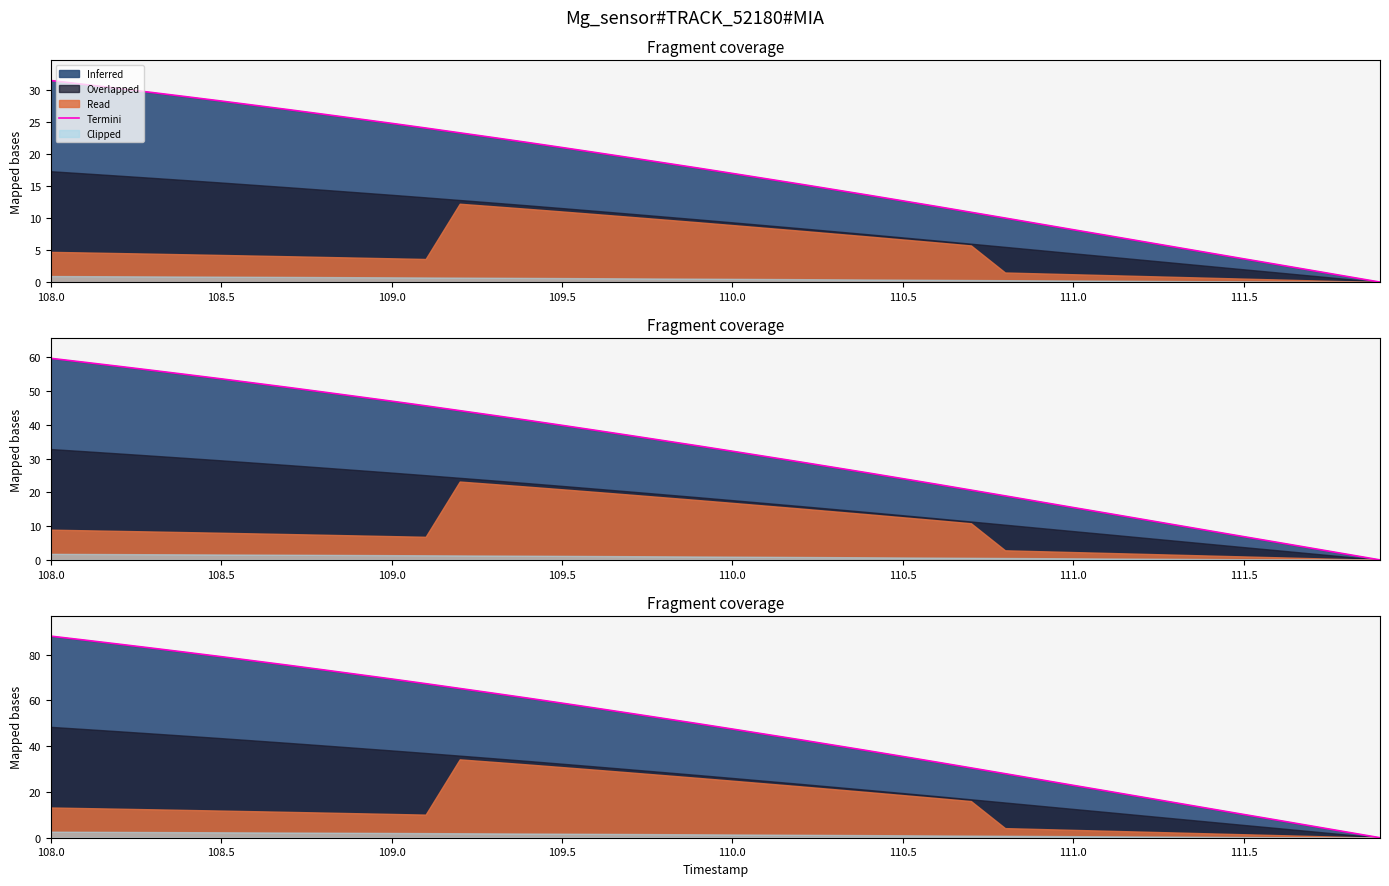

True or false: the data has more than 0 interior local peaks.

False